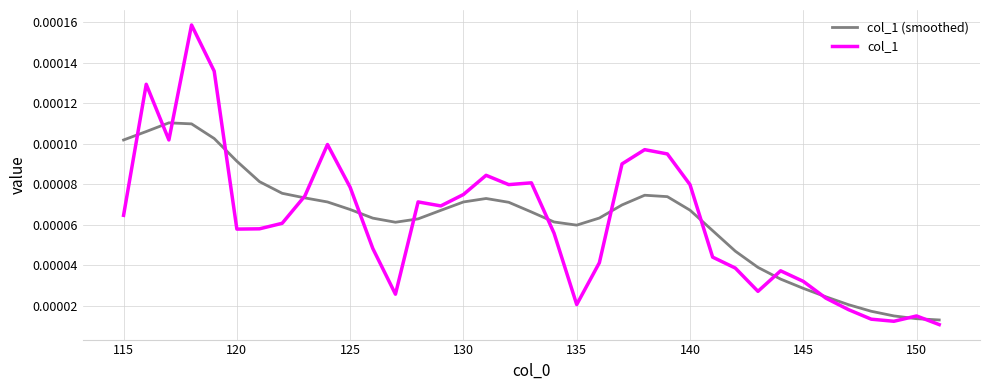

How many lines are shown in the chart?

2